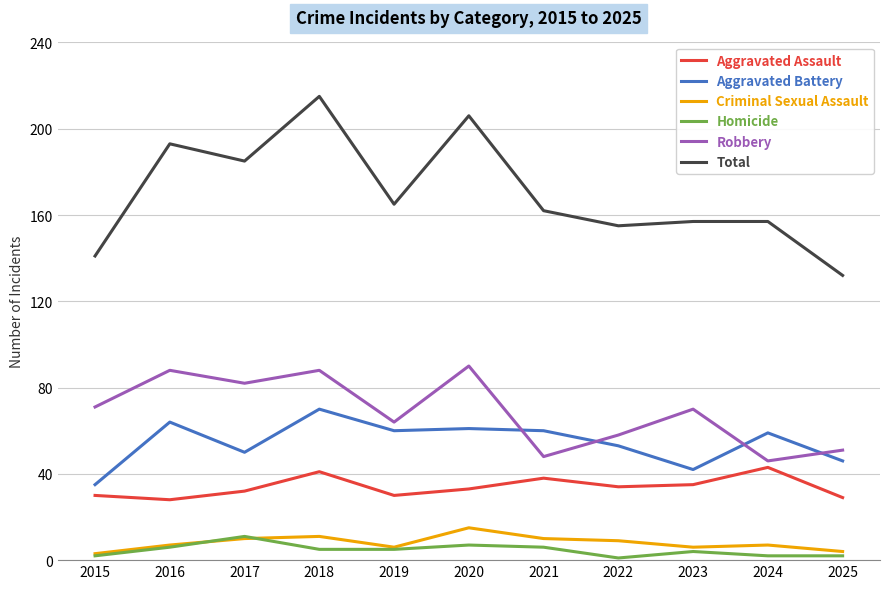

Reading left to right, what are all the values shown in this chart?

Aggravated Assault: 2015=30	2016=28	2017=32	2018=41	2019=30	2020=33	2021=38	2022=34	2023=35	2024=43	2025=29
Aggravated Battery: 2015=35	2016=64	2017=50	2018=70	2019=60	2020=61	2021=60	2022=53	2023=42	2024=59	2025=46
Criminal Sexual Assault: 2015=3	2016=7	2017=10	2018=11	2019=6	2020=15	2021=10	2022=9	2023=6	2024=7	2025=4
Homicide: 2015=2	2016=6	2017=11	2018=5	2019=5	2020=7	2021=6	2022=1	2023=4	2024=2	2025=2
Robbery: 2015=71	2016=88	2017=82	2018=88	2019=64	2020=90	2021=48	2022=58	2023=70	2024=46	2025=51
Total: 2015=141	2016=193	2017=185	2018=215	2019=165	2020=206	2021=162	2022=155	2023=157	2024=157	2025=132